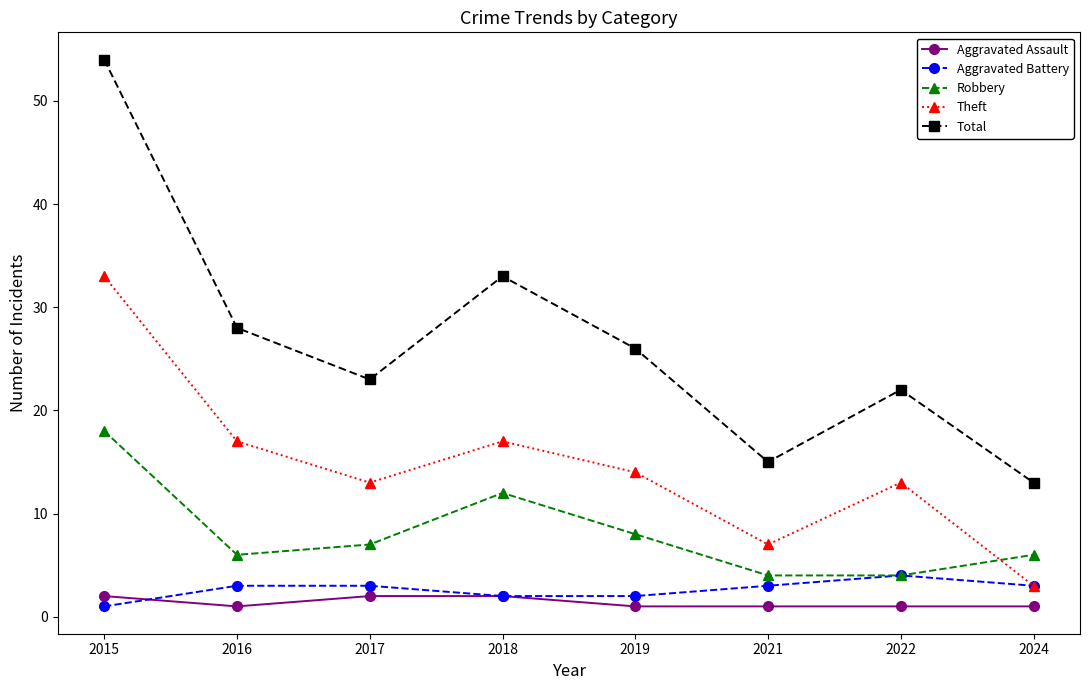

What is the spread (max minus min) of values at 2016?

27